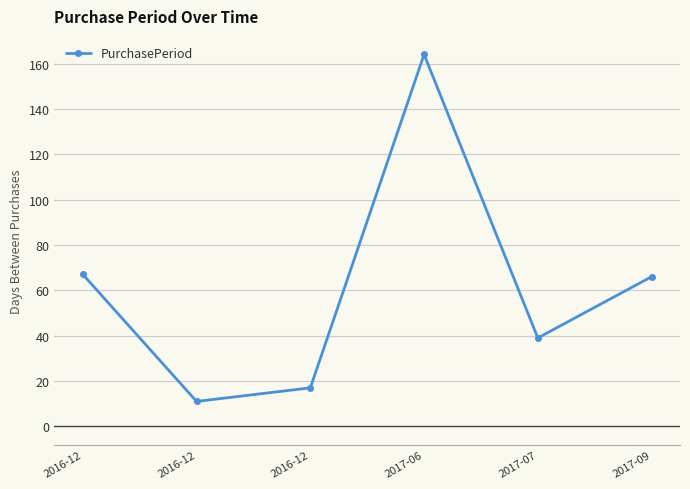

How many data points are less than 66?

3